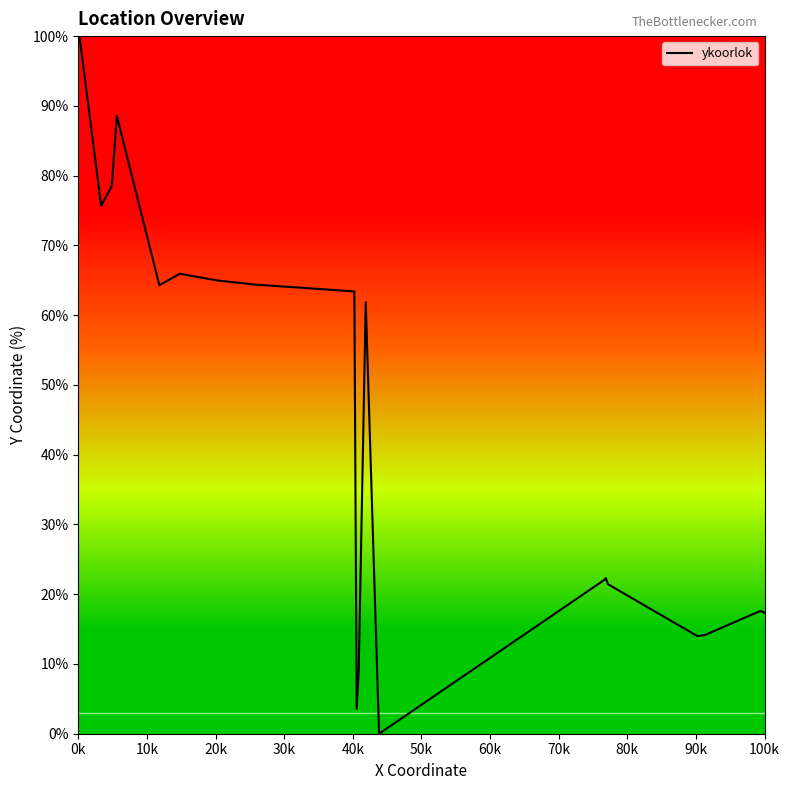

Does the chart display data point markers on the line(s)?

No